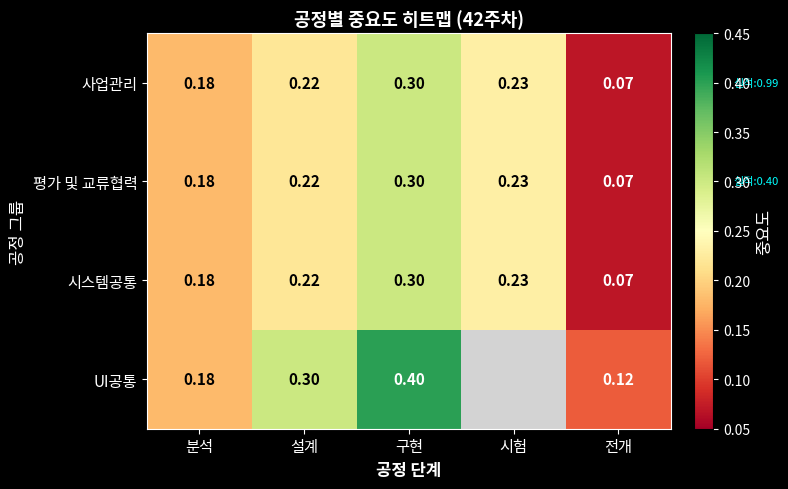

List the labels in order of 시스템공통 value, smallest first.

전개, 분석, 설계, 시험, 구현